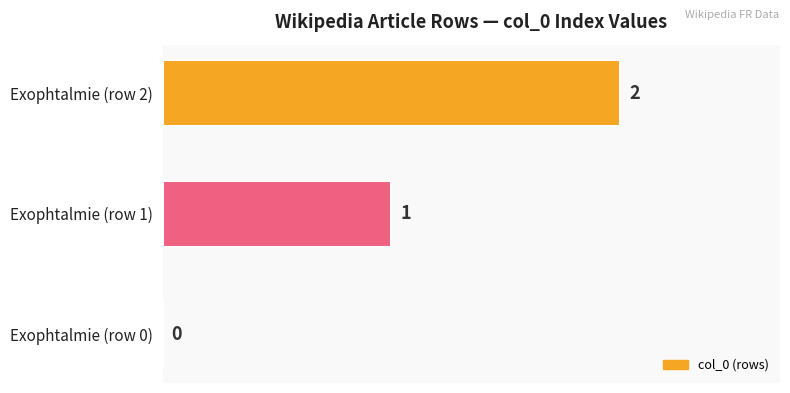

Approximately how many times larger is the value at Exophtalmie (row 2) compared to Exophtalmie (row 1)?

2.0